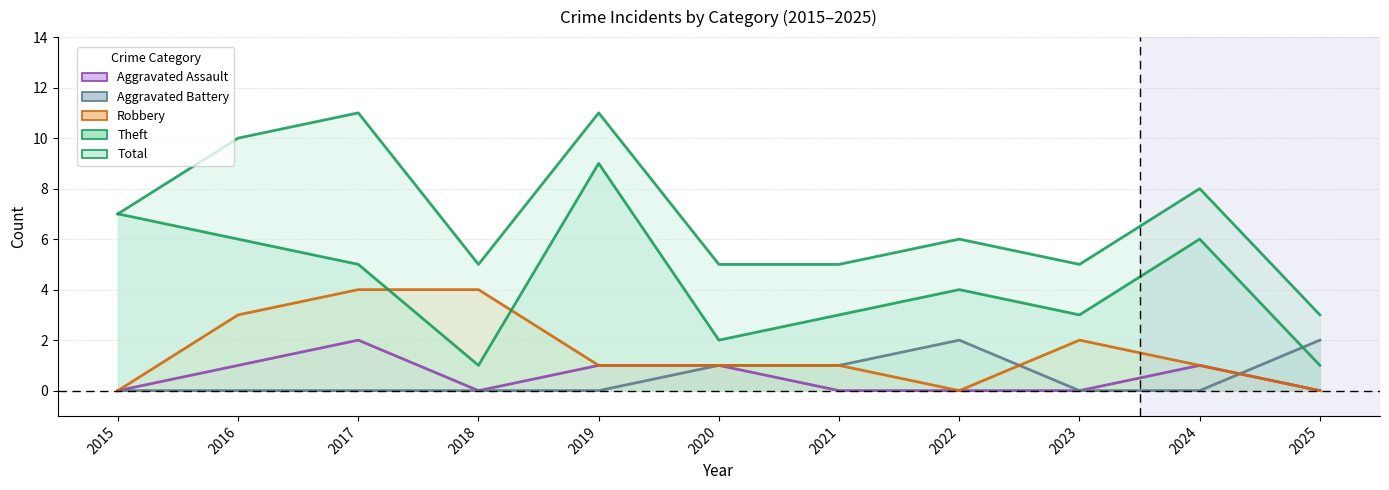

Which series has the largest total across all categories?

Total